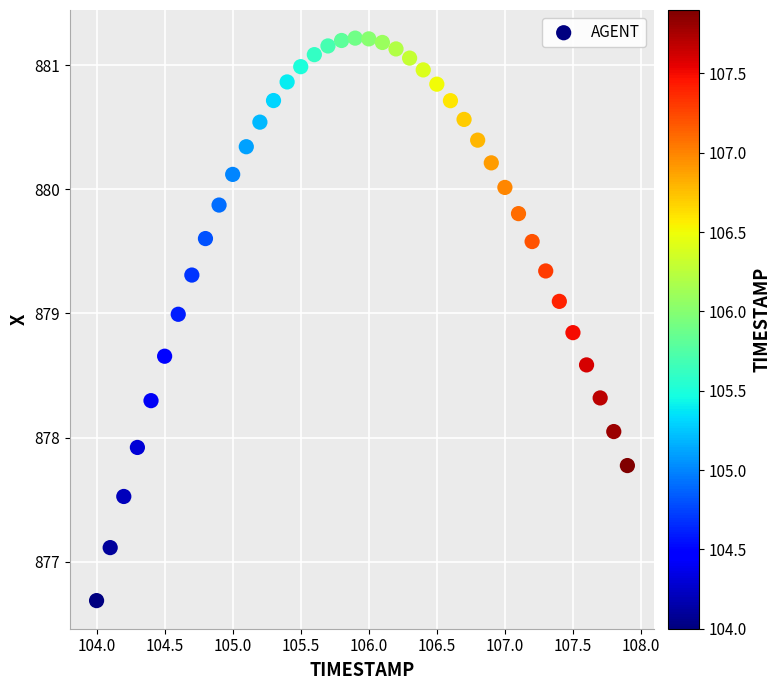

What is the range of Y values (max minus min)?

4.5